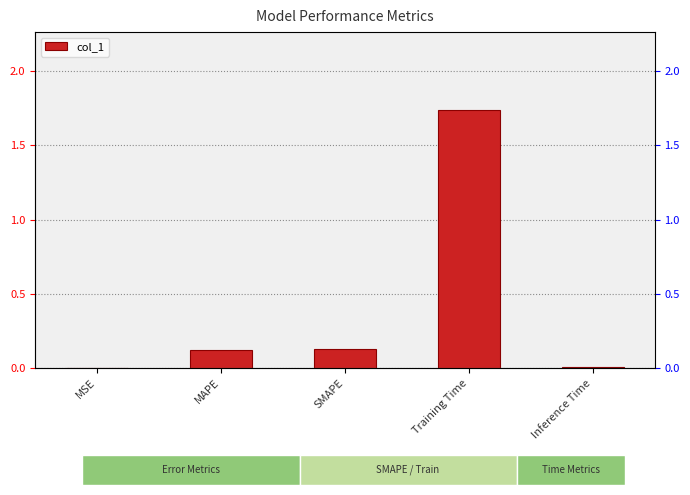

What is the label of the 1st bar from the right?

Inference Time